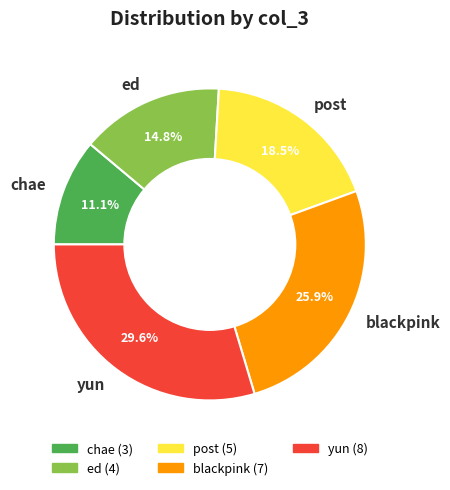

Is it true that blackpink is 26% of the pie?

True